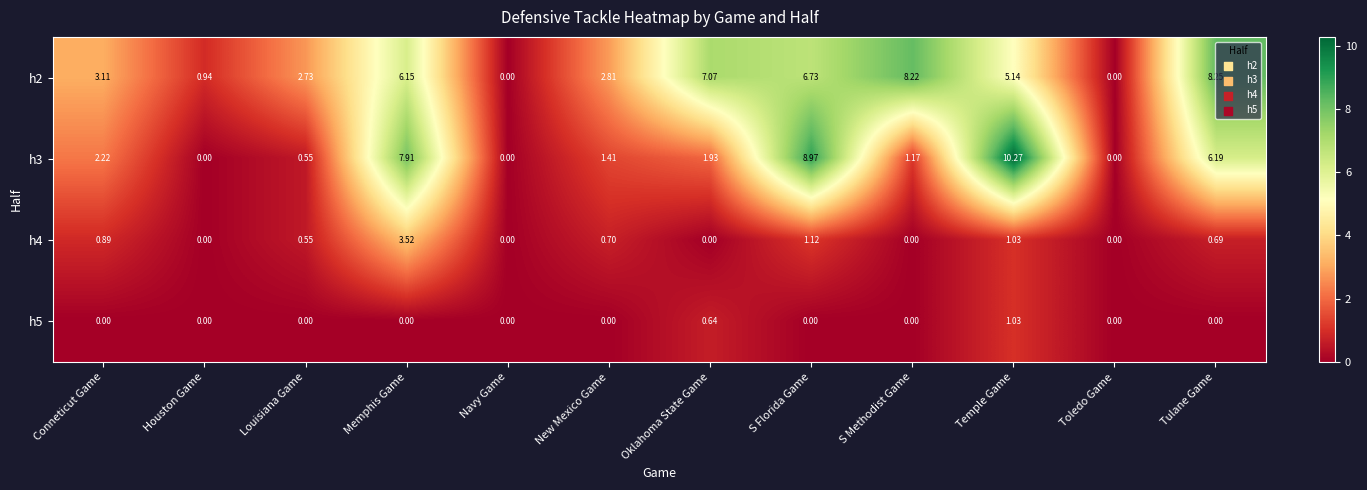

Where does the h2 series first go above 5?

Memphis Game